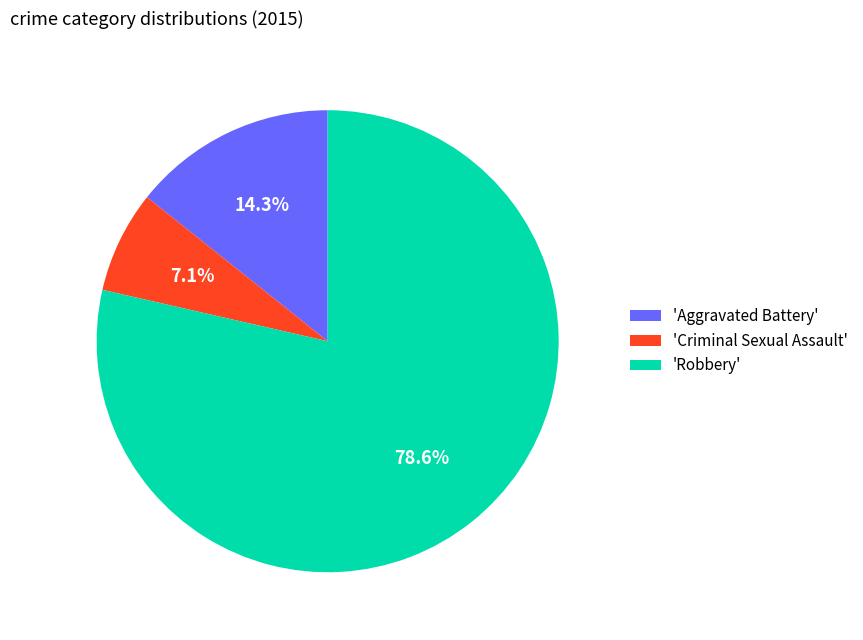

What is the ratio of the value at 'Aggravated Battery' to the value at 'Criminal Sexual Assault'?

2.0